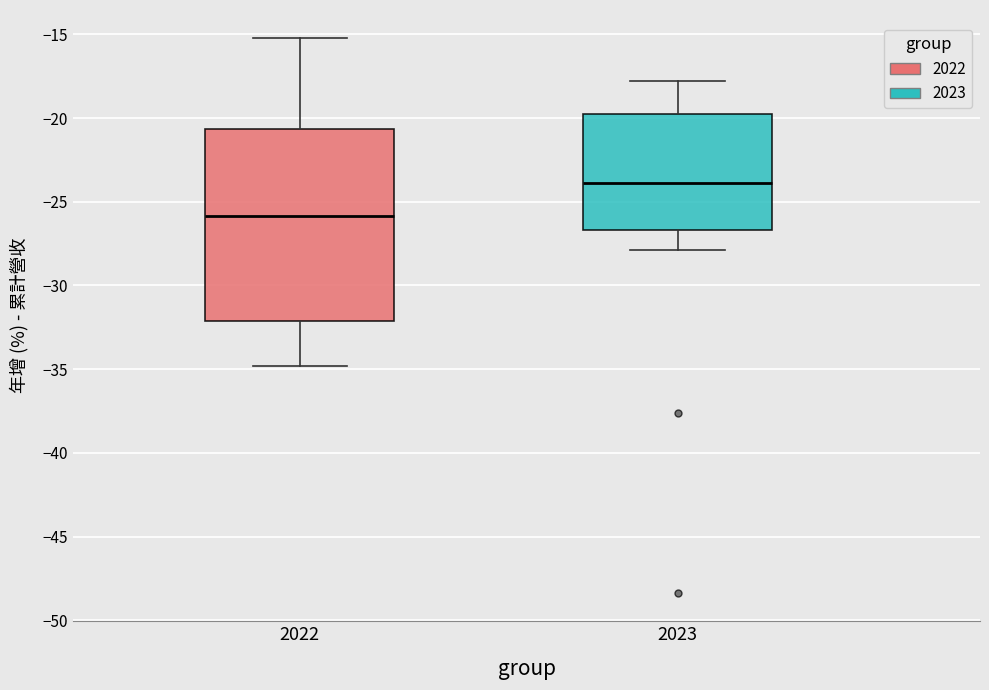

Which box is the tallest, from its lower edge to its upper edge?

2022